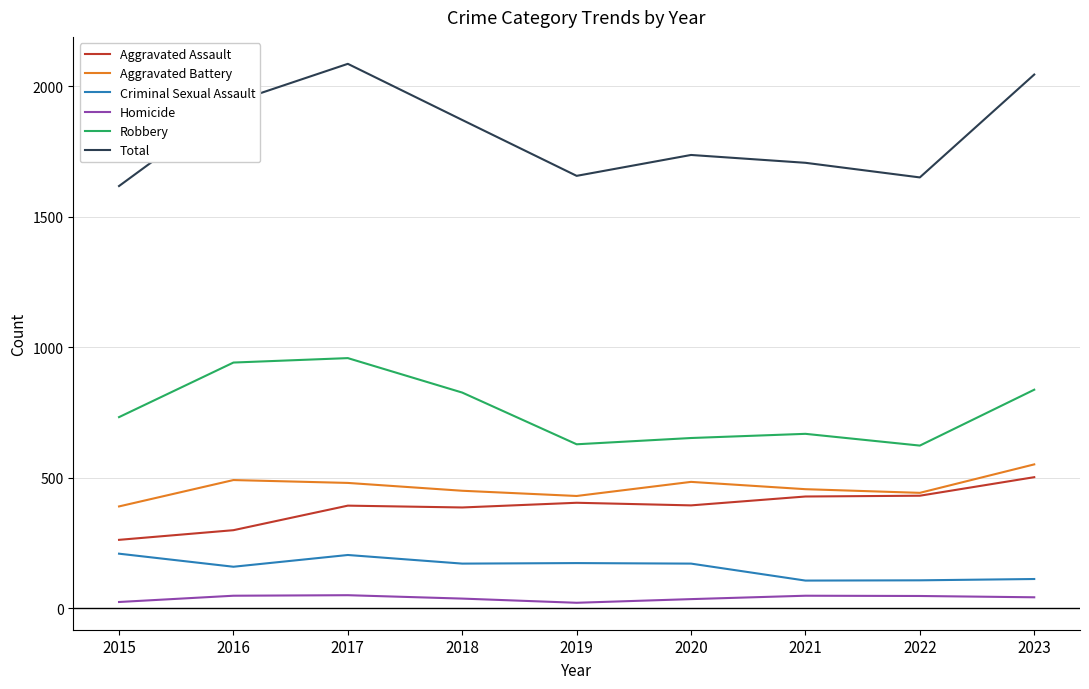

True or false: Criminal Sexual Assault and Total cross at least once.

False